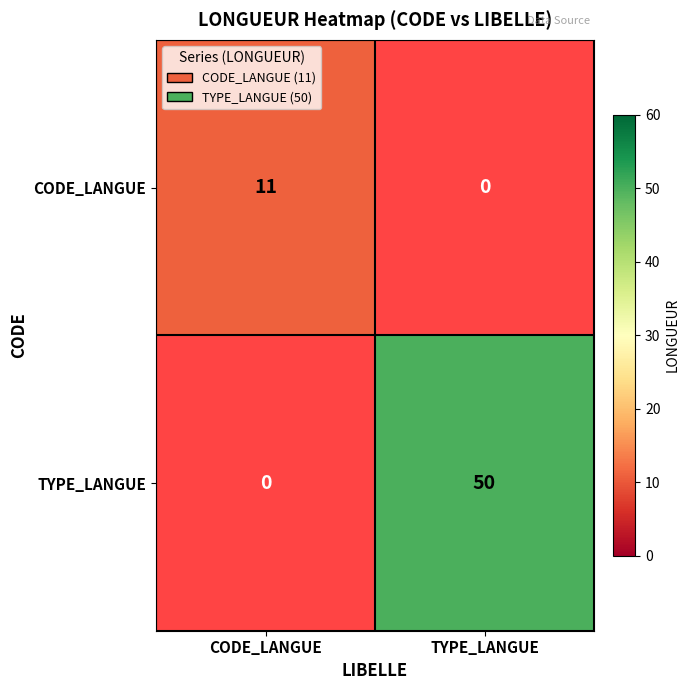

List the series in order of their overall mean, highest first.

TYPE_LANGUE, CODE_LANGUE